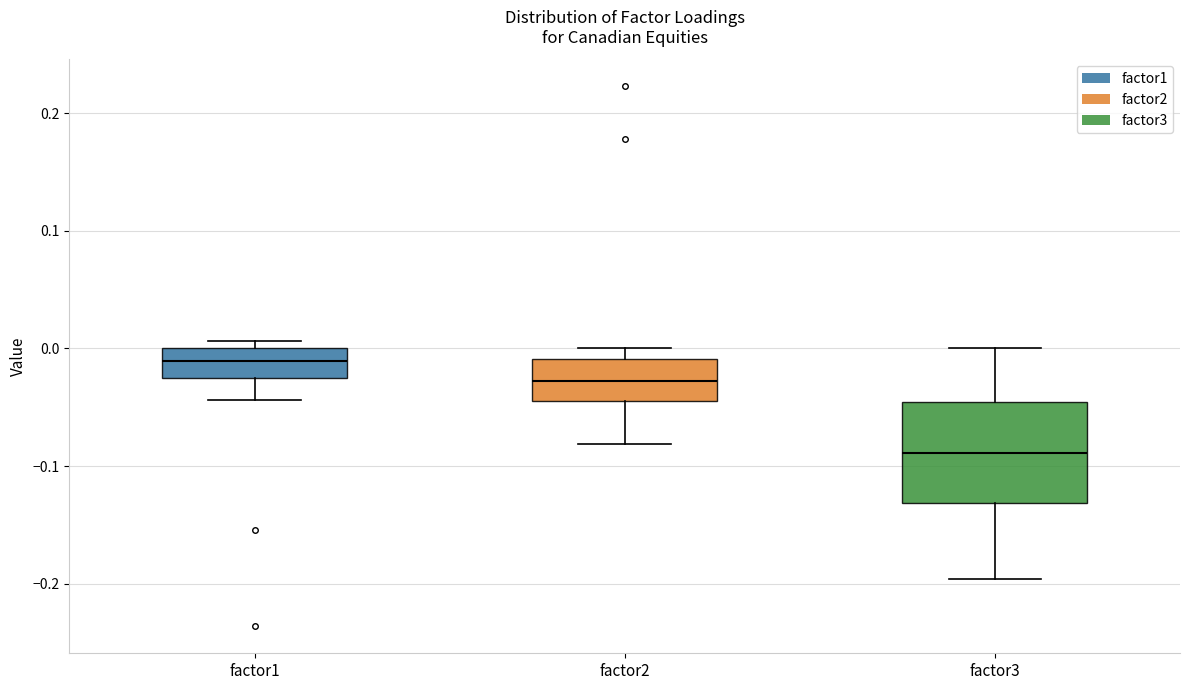

Reading left to right, read every box against the y-axis: the position of its median line, the range the box covers, and the ends of its whiskers. The values are not printed on the chart, so give them approximately, as read against the axis.

factor1: median -0.01, box -0.03 to 0.00, whiskers -0.04 to 0.01
factor2: median -0.03, box -0.04 to -0.01, whiskers -0.08 to 0.00
factor3: median -0.09, box -0.13 to -0.05, whiskers -0.20 to 0.00